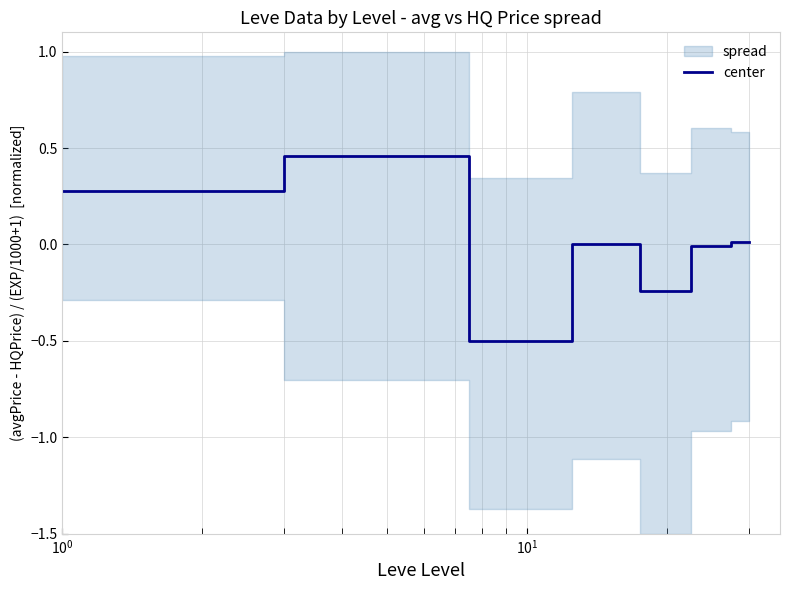

Which category has the highest value across all series?

$\mathdefault{10^{0}}$